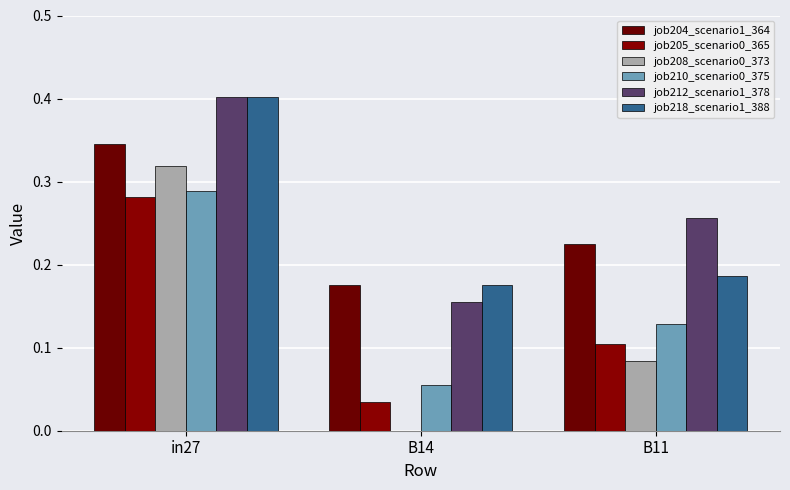

True or false: job205_scenario0_365 has a value of 0.0 at B14.

True